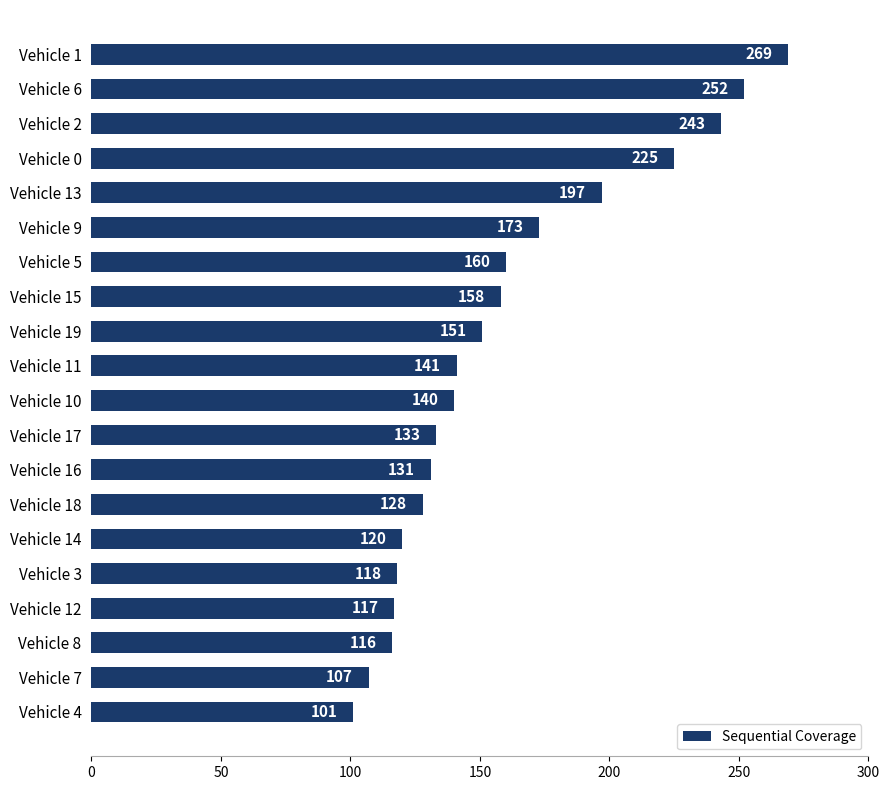

Is it true that the value at Vehicle 6 is 120?

False